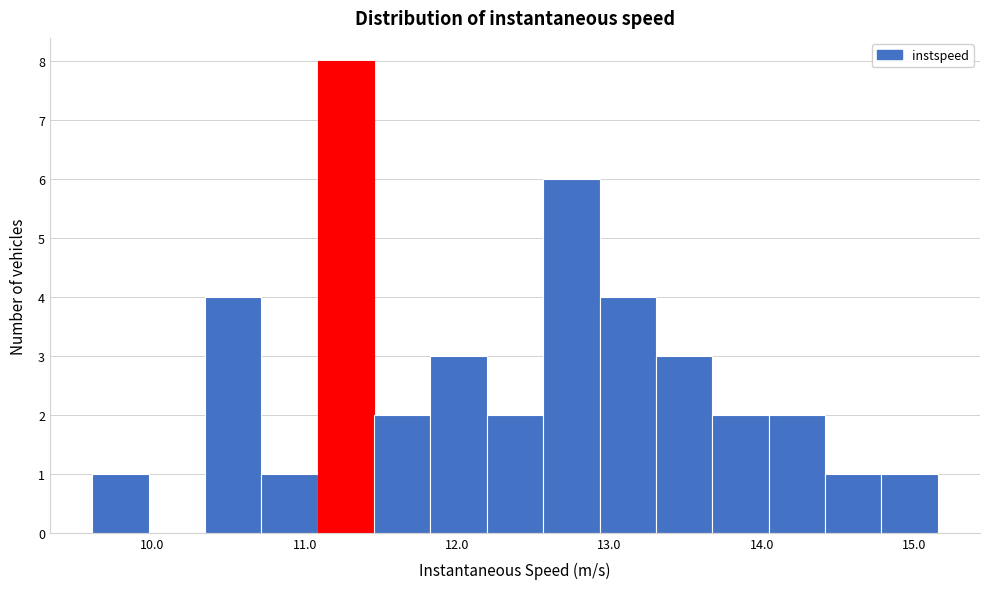

Read against the x-axis, roughly where is the centre of the tallest bar?

11.3